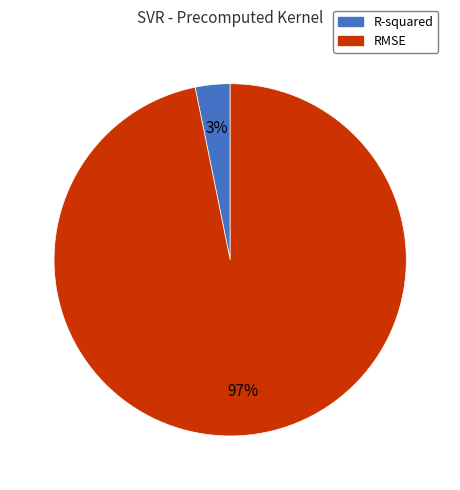

Between R-squared and RMSE, which is larger?

RMSE